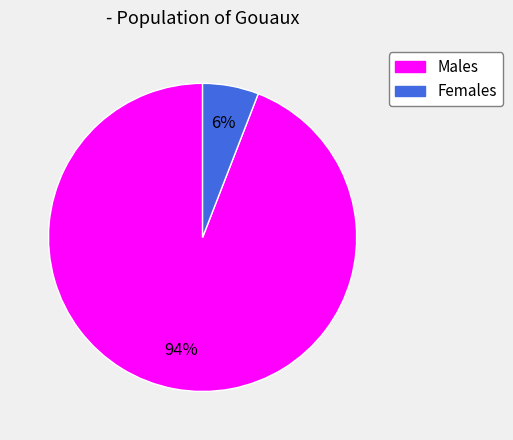

Rank the categories by value from lowest to highest.

Females, Males